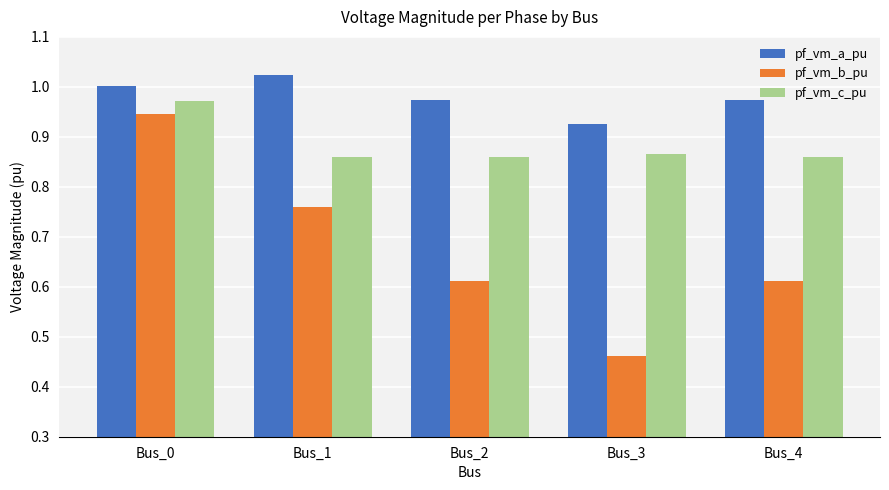

Rank the series by their maximum value, from highest to lowest.

pf_vm_a_pu, pf_vm_c_pu, pf_vm_b_pu